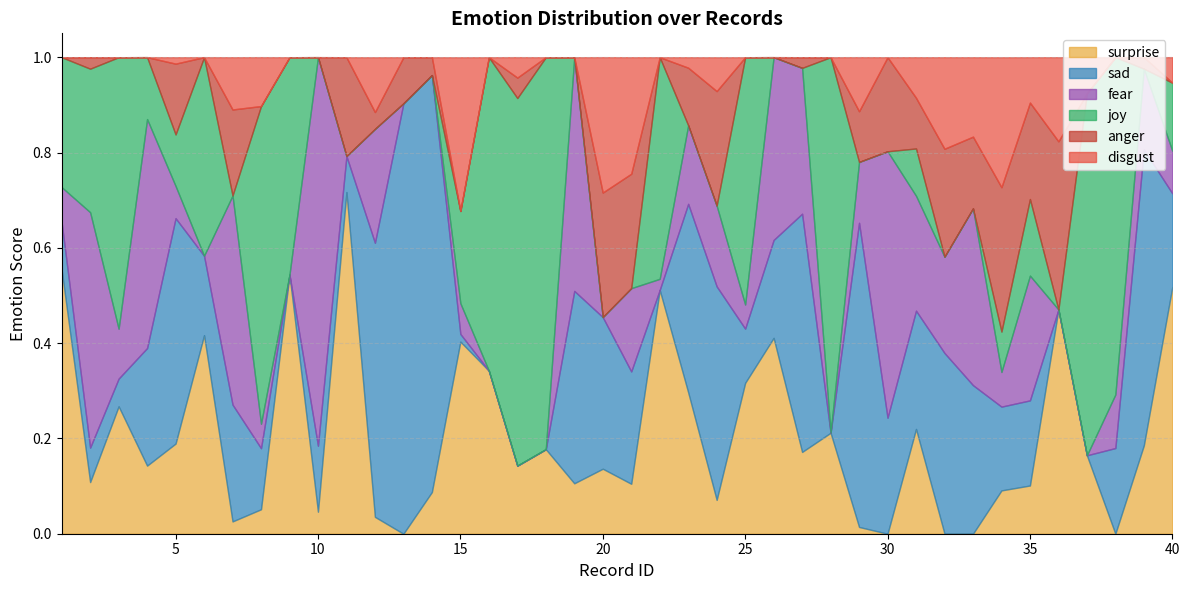

Read the anger value at 5.

0.1